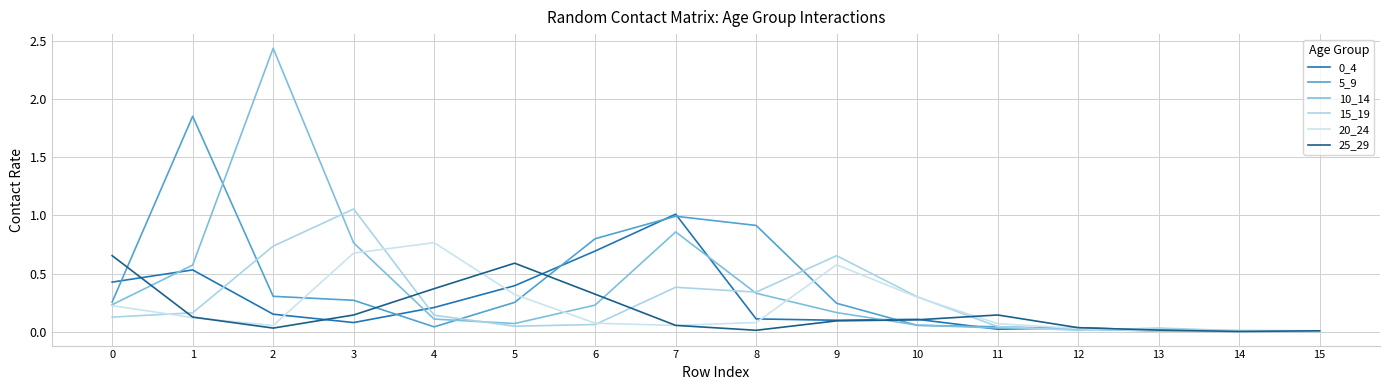

True or false: 15_19 and 5_9 intersect in this chart.

True